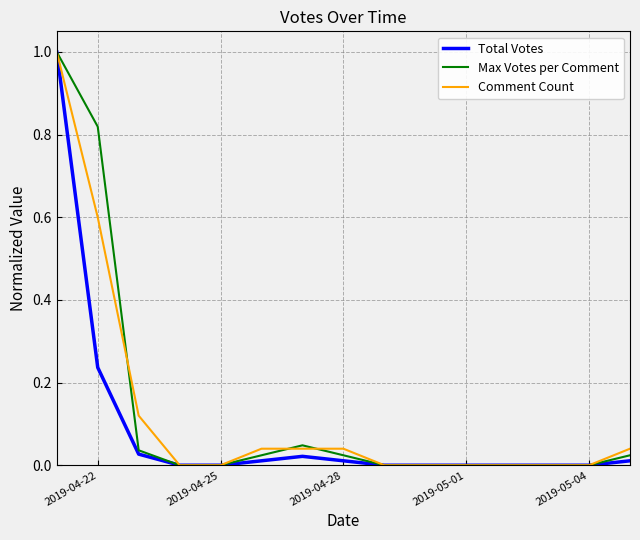

What is the maximum value for Comment Count?

1.0